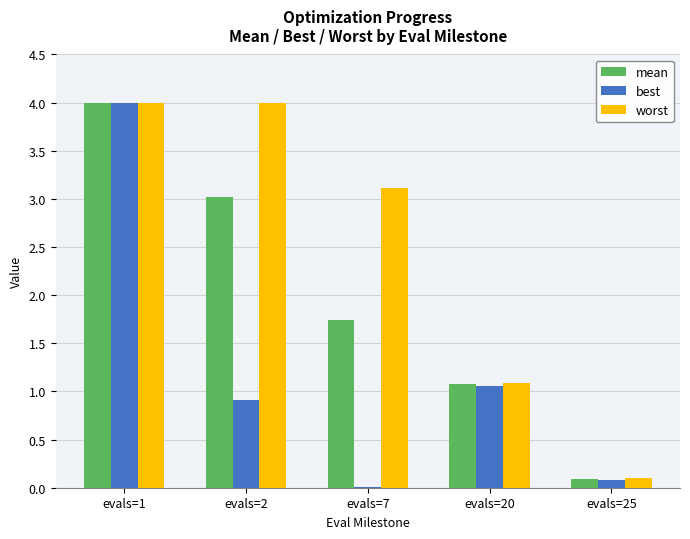

Which series changed the most between evals=7 and evals=25?

worst